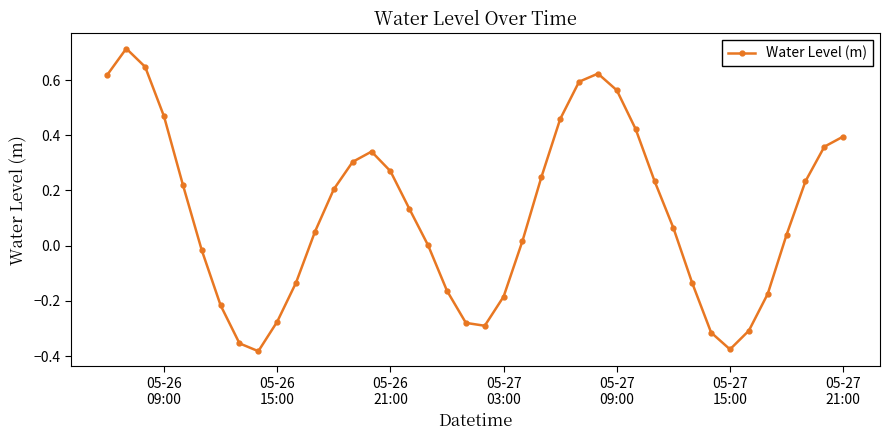

How many interior local valleys (lower than both neighbors) does the data have?

3